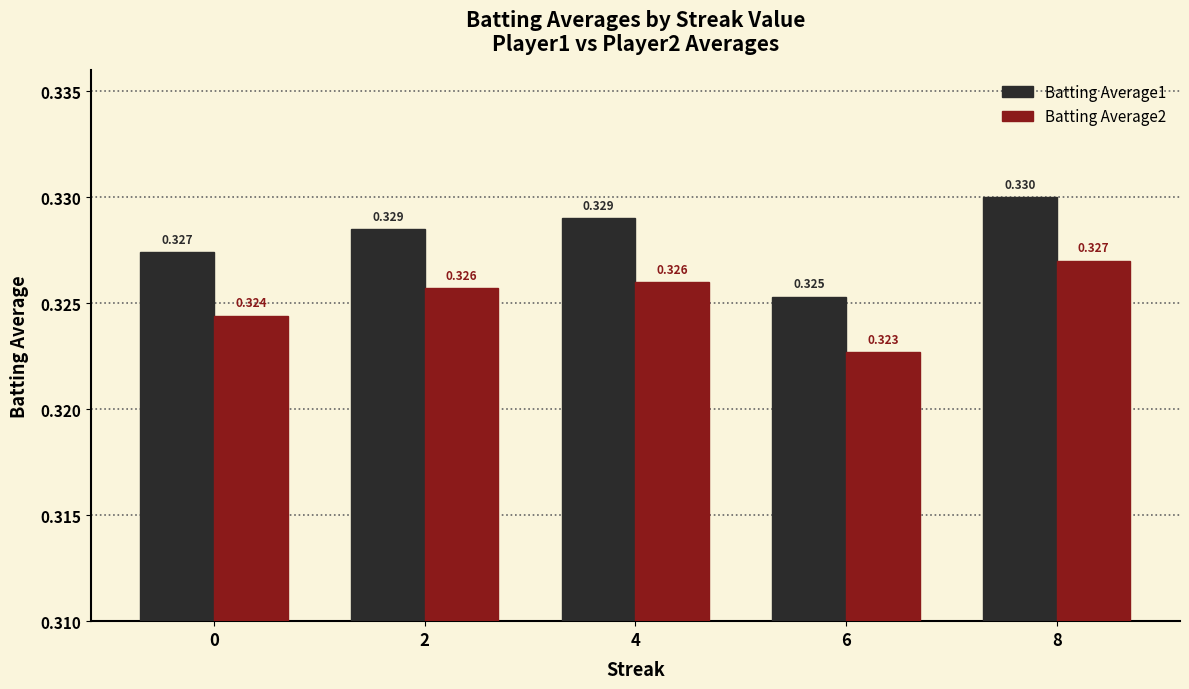

What are all the series names shown in the legend?

Batting Average1, Batting Average2